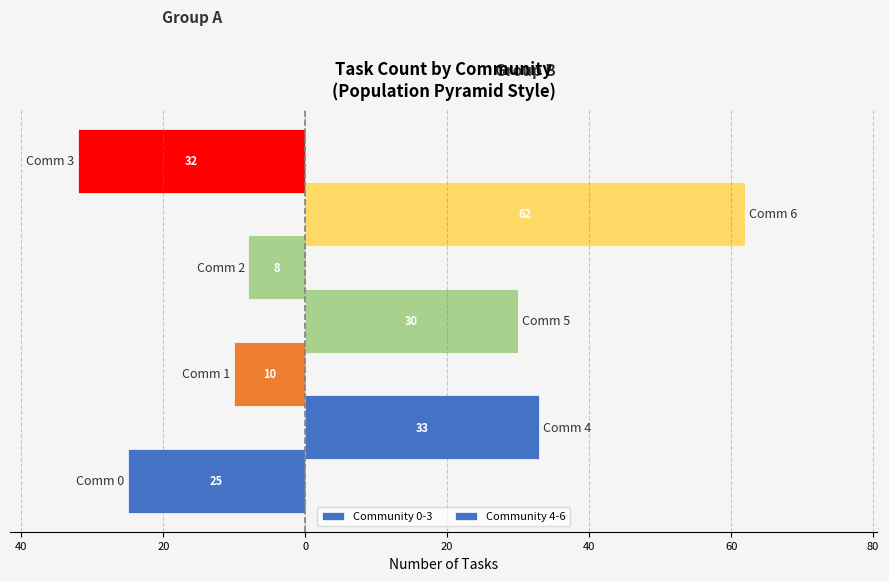

Does the chart contain stacked bars?

No